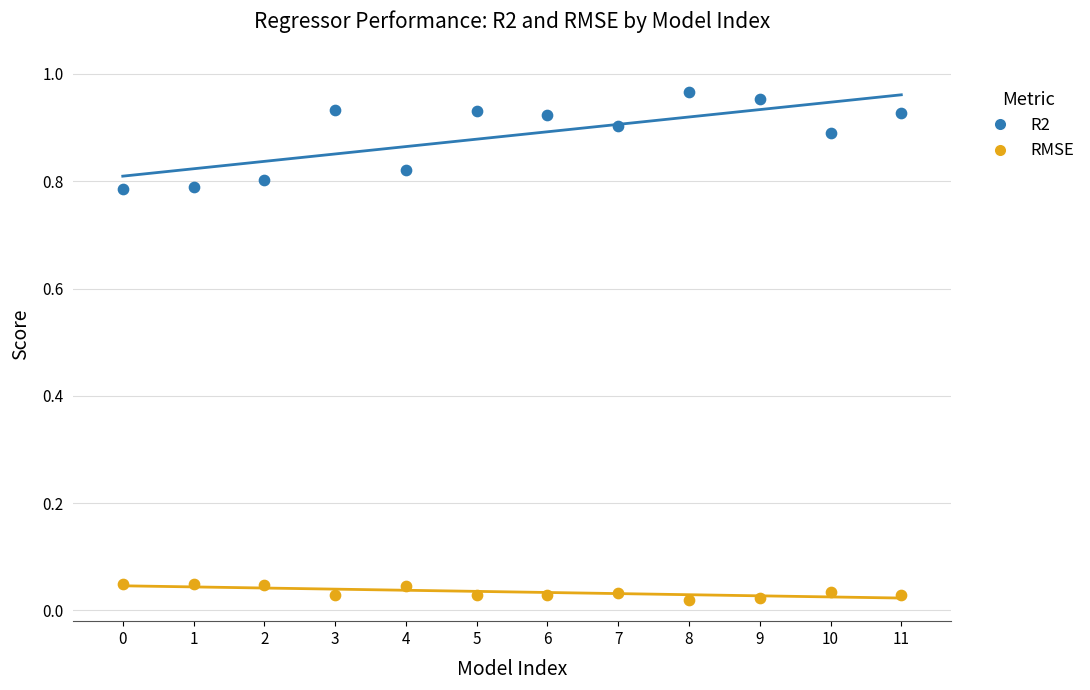

Which series contains the lowest Y value?

RMSE